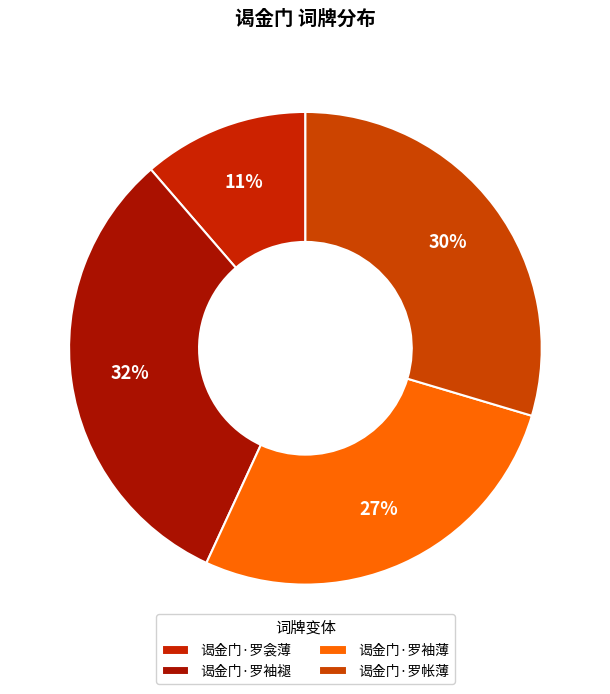

Count the number of slices in the pie.

4